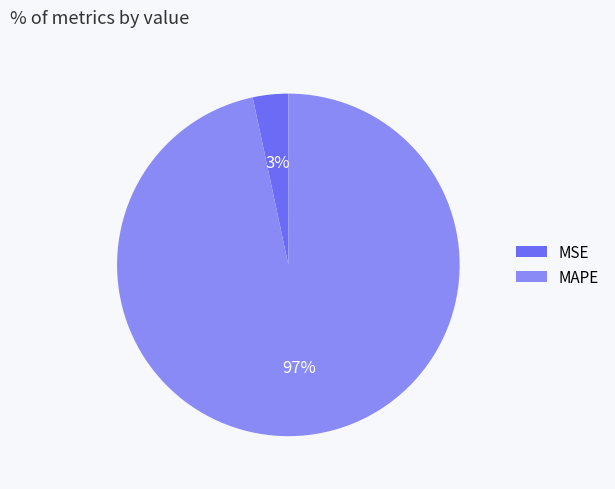

Do MAPE and MSE together represent more than half of the pie?

Yes